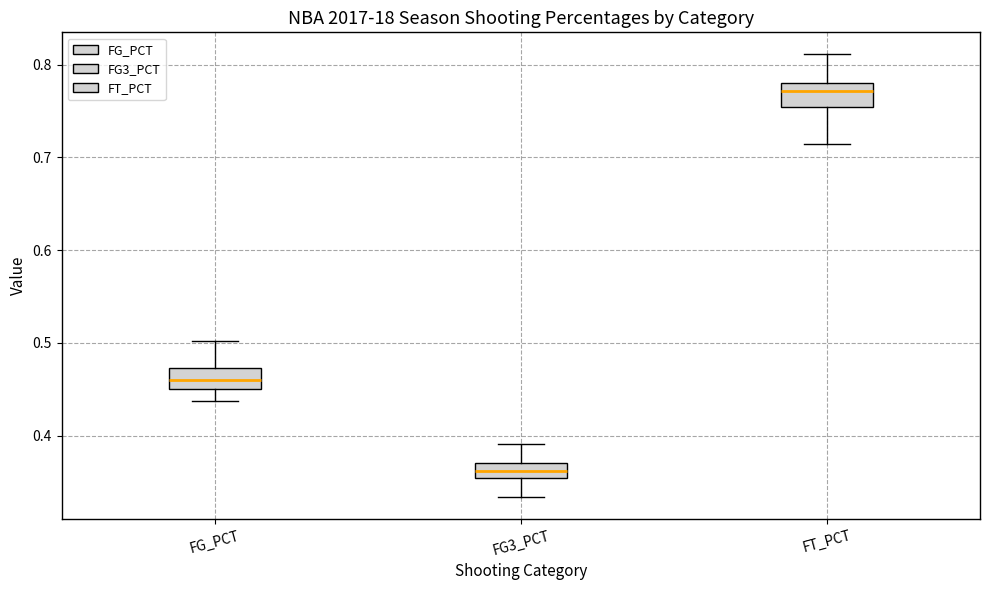

Reading left to right, transcribe this box plot: for each box, give where its median line is, the range the box spans, and where its two whiskers end, as read against the y-axis. The values are not printed on the chart, so give them approximately, as read against the axis.

FG_PCT: median 0.46, box 0.45 to 0.47, whiskers 0.44 to 0.50
FG3_PCT: median 0.36 (inside the box), box 0.36 to 0.37, whiskers 0.33 to 0.39
FT_PCT: median 0.77, box 0.75 to 0.78, whiskers 0.71 to 0.81